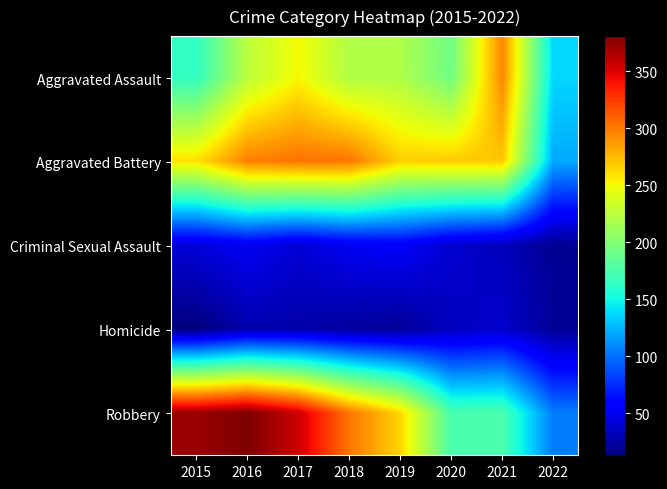

Reading left to right, list all the values displayed in this chart.

Aggravated Assault: 2015=164	2016=225	2017=251	2018=220	2019=220	2020=192	2021=295	2022=137
Aggravated Battery: 2015=260	2016=298	2017=303	2018=302	2019=267	2020=269	2021=270	2022=121
Criminal Sexual Assault: 2015=43	2016=51	2017=41	2018=51	2019=54	2020=39	2021=33	2022=20
Homicide: 2015=13	2016=28	2017=27	2018=23	2019=21	2020=34	2021=38	2022=21
Robbery: 2015=372	2016=381	2017=356	2018=302	2019=264	2020=174	2021=175	2022=104